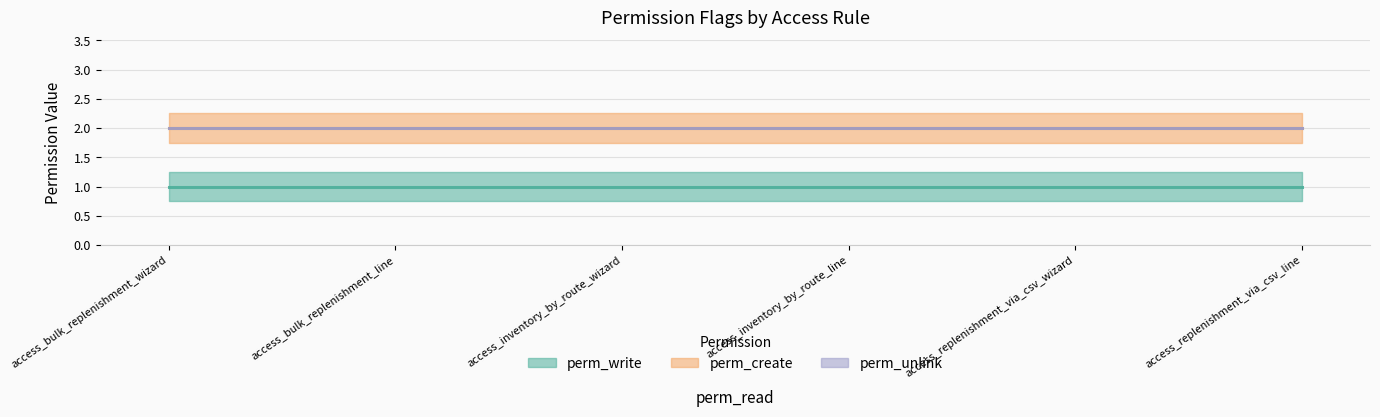

Between access_bulk_replenishment_wizard and access_bulk_replenishment_line, which series saw the biggest shift?

perm_write